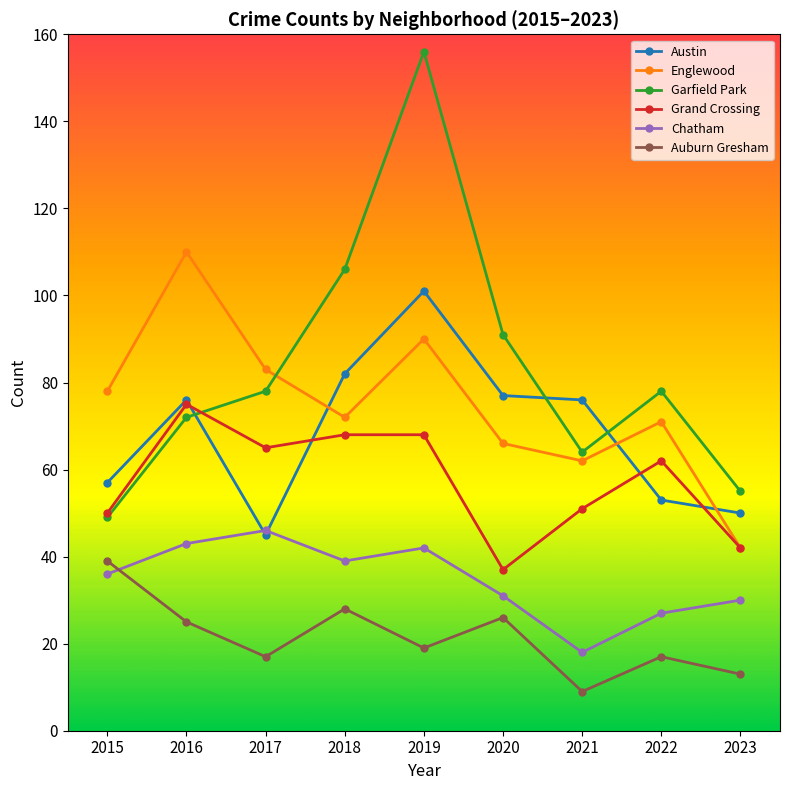

True or false: Auburn Gresham and Englewood intersect in this chart.

False